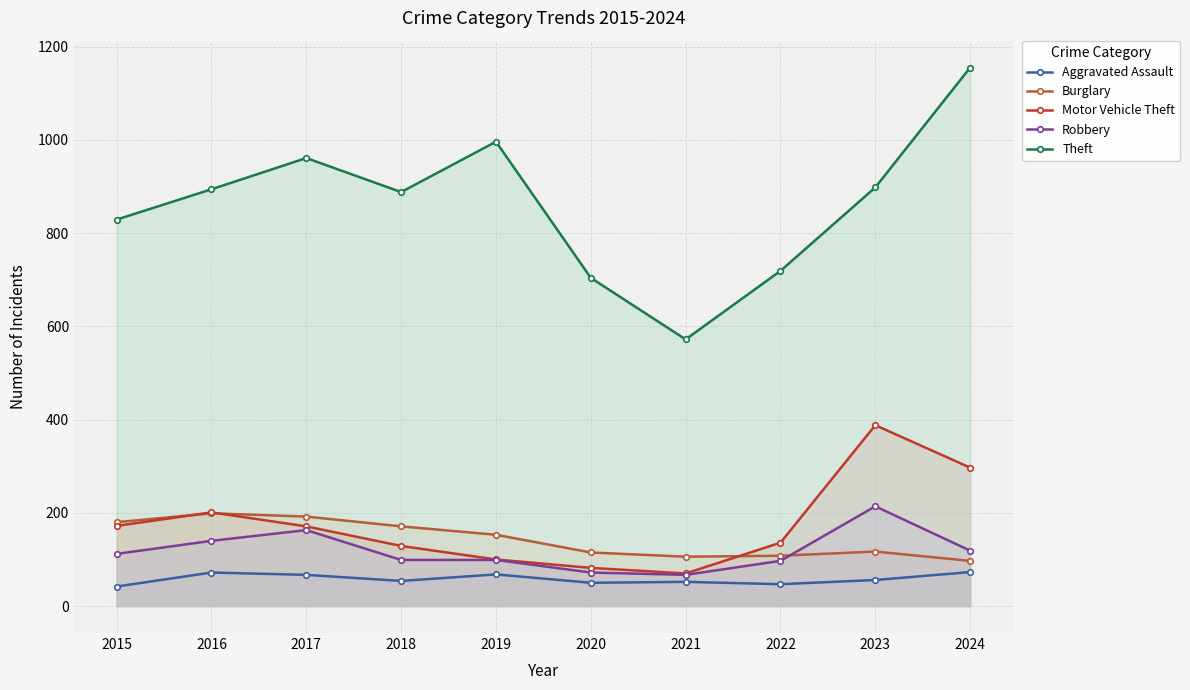

True or false: Burglary has a value of 171 at 2018.

True